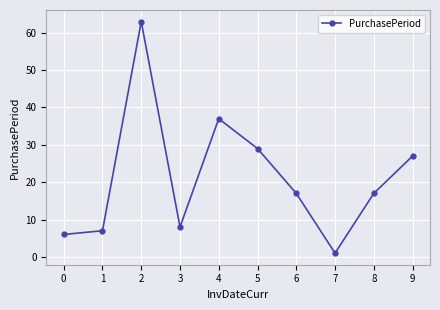

What is the sum of all values?

212